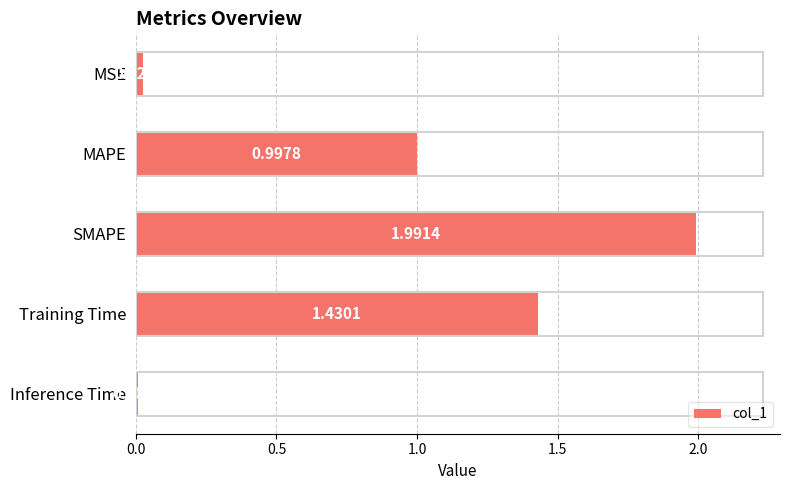

What is the change in value from MSE to MAPE?

+1.0